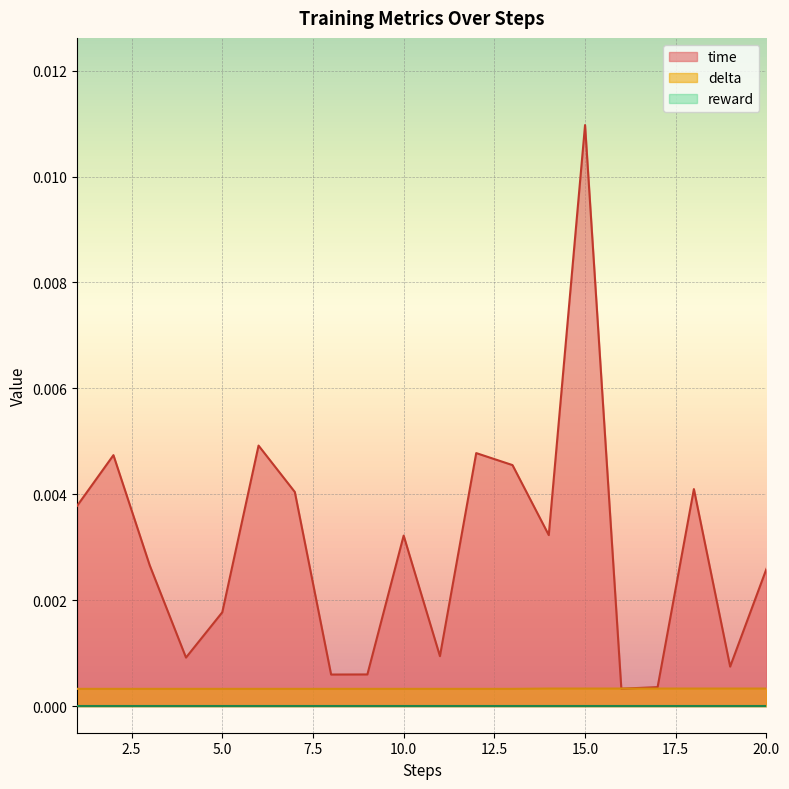

Does the chart display data point markers on the line(s)?

No